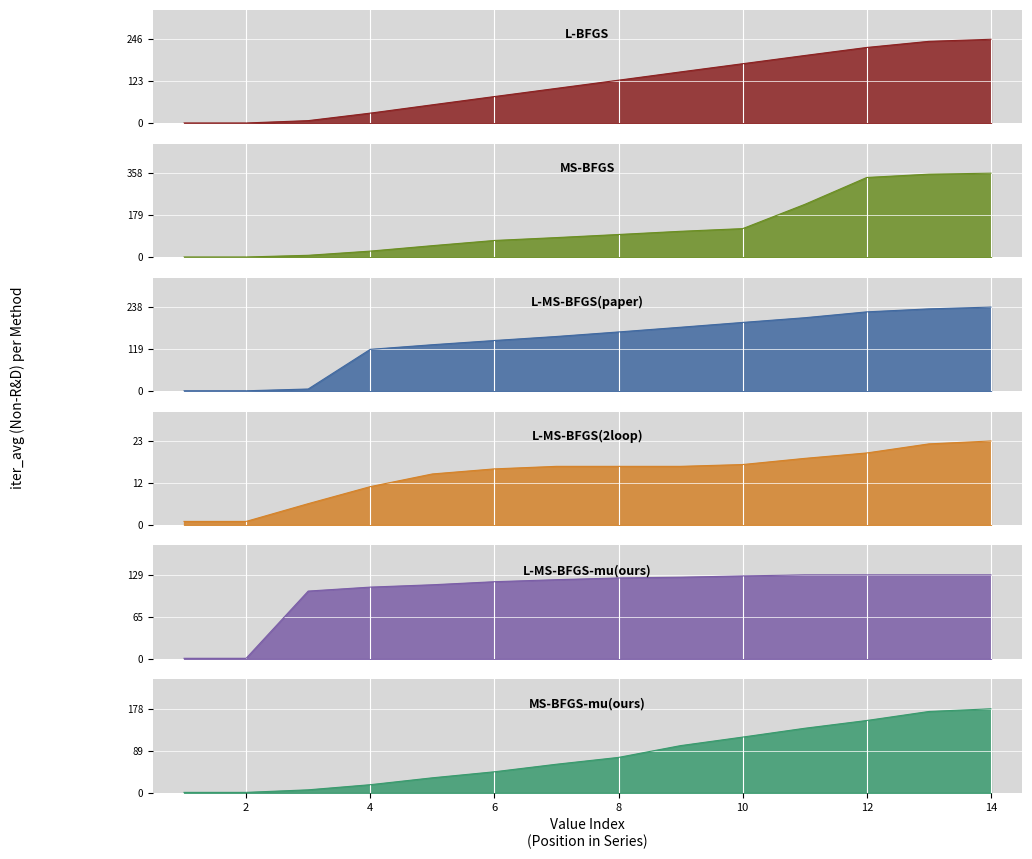

What is the value of the L-MS-BFGS-mu(ours) point at the 6th from the left?

118.8